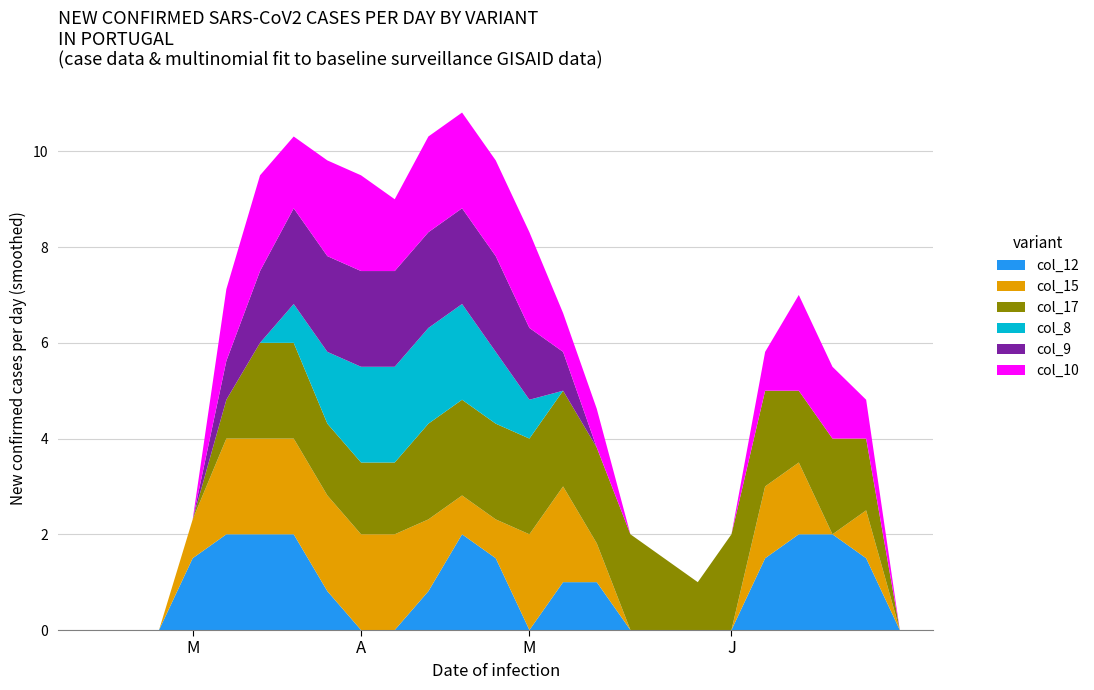

Reading left to right, extract all data points from this chart.

col_12: 0.0	0.0	0.0	0.0	1.5	2.0	2.0	2.0	0.8	0.0	0.0	0.8	2.0	1.5	0.0	1.0	1.0	0.0	0.0	0.0	0.0	1.5	2.0	2.0	1.5	0.0	0.0
col_15: 0.0	0.0	0.0	0.0	0.8	2.0	2.0	2.0	2.0	2.0	2.0	1.5	0.8	0.8	2.0	2.0	0.8	0.0	0.0	0.0	0.0	1.5	1.5	0.0	1.0	0.0	0.0
col_17: 0.0	0.0	0.0	0.0	0.0	0.8	2.0	2.0	1.5	1.5	1.5	2.0	2.0	2.0	2.0	2.0	2.0	2.0	1.5	1.0	2.0	2.0	1.5	2.0	1.5	0.0	0.0
col_8: 0.0	0.0	0.0	0.0	0.0	0.0	0.0	0.8	1.5	2.0	2.0	2.0	2.0	1.5	0.8	0.0	0.0	0.0	0.0	0.0	0.0	0.0	0.0	0.0	0.0	0.0	0.0
col_9: 0.0	0.0	0.0	0.0	0.0	0.8	1.5	2.0	2.0	2.0	2.0	2.0	2.0	2.0	1.5	0.8	0.0	0.0	0.0	0.0	0.0	0.0	0.0	0.0	0.0	0.0	0.0
col_10: 0.0	0.0	0.0	0.0	0.0	1.5	2.0	1.5	2.0	2.0	1.5	2.0	2.0	2.0	2.0	0.8	0.8	0.0	0.0	0.0	0.0	0.8	2.0	1.5	0.8	0.0	0.0